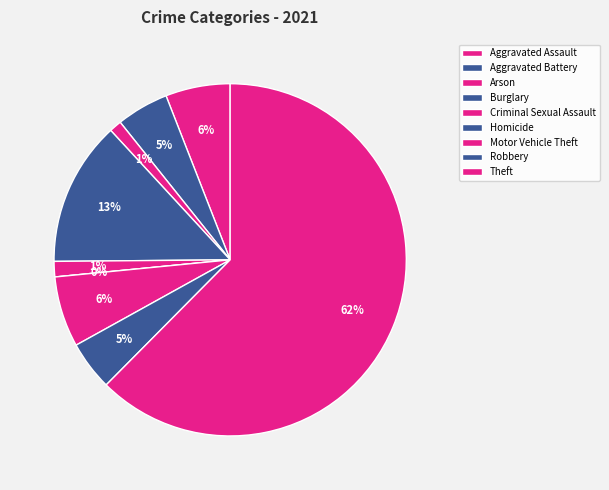

Which category has the smallest portion of the pie?

Homicide